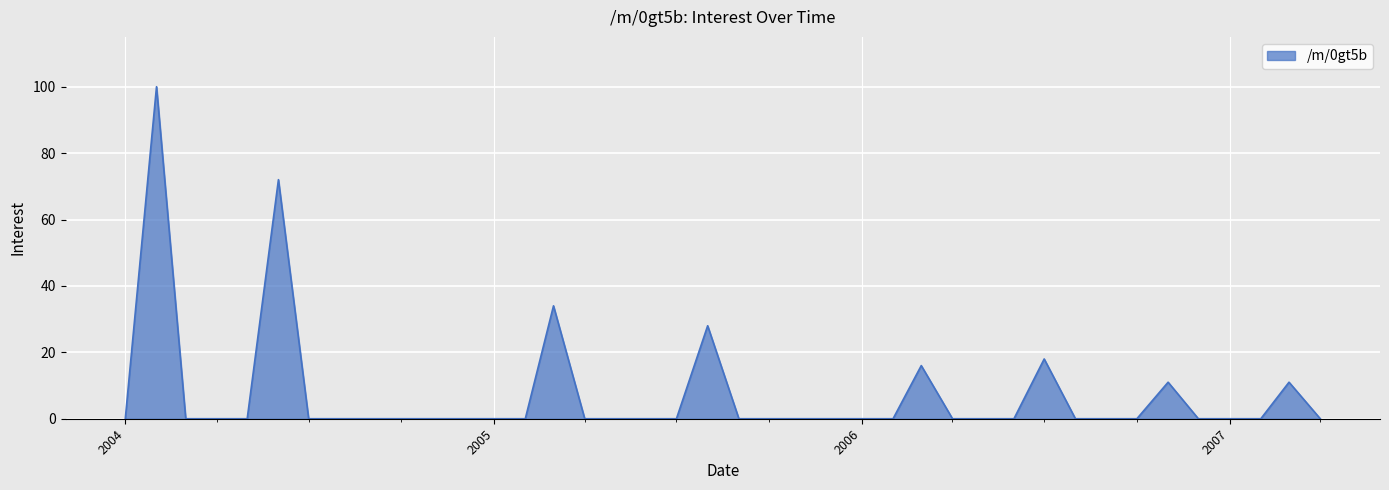

What is the difference between the maximum and minimum values?

100